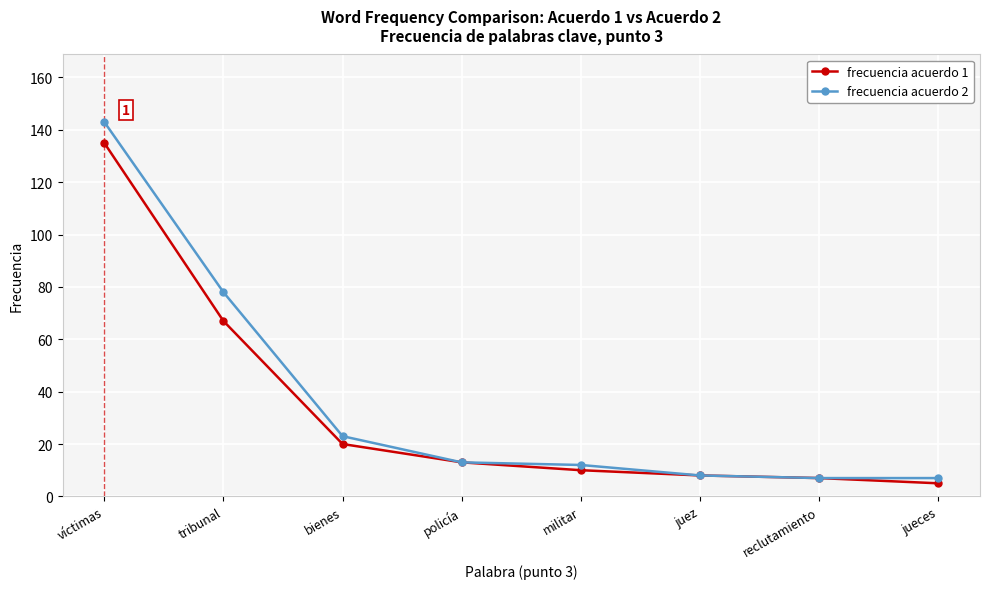

What is the approximate value of frecuencia acuerdo 2 at militar, to the nearest 5?

10